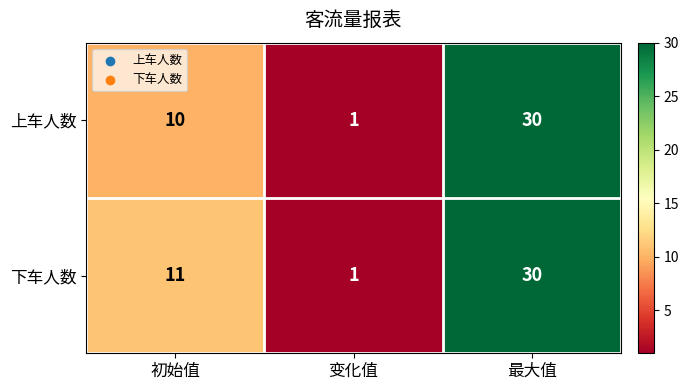

Reading right to left, what are all the values shown in this chart?

上车人数: 30	1	10
下车人数: 30	1	11